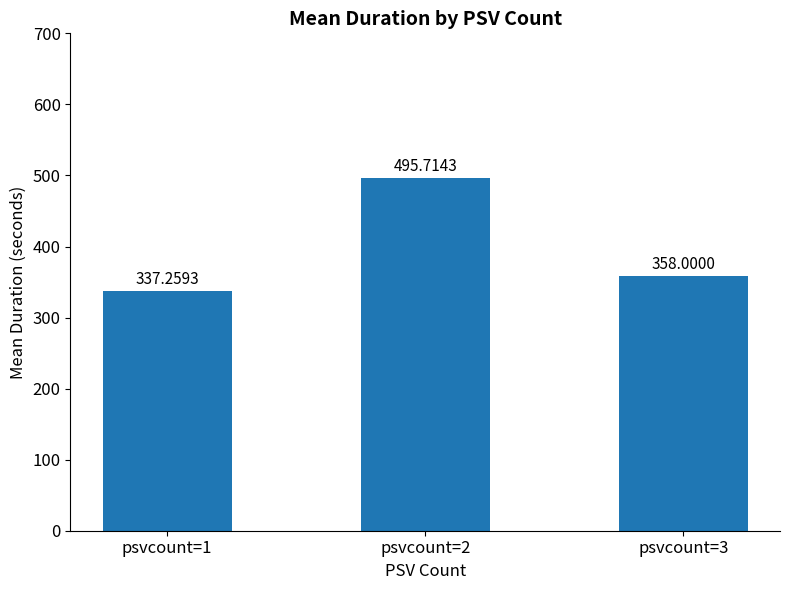

What is the difference between the maximum and second lowest values?

137.7